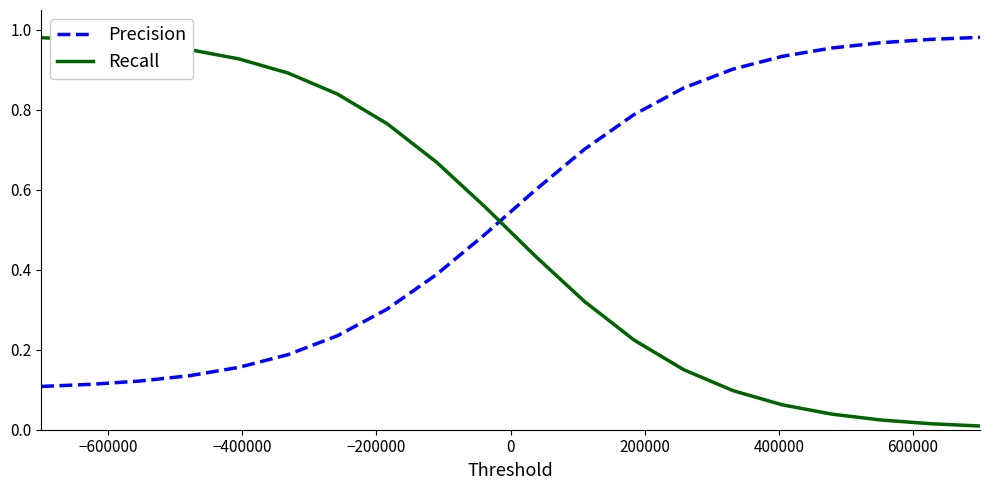

Which series has the largest range (max minus min)?

Recall